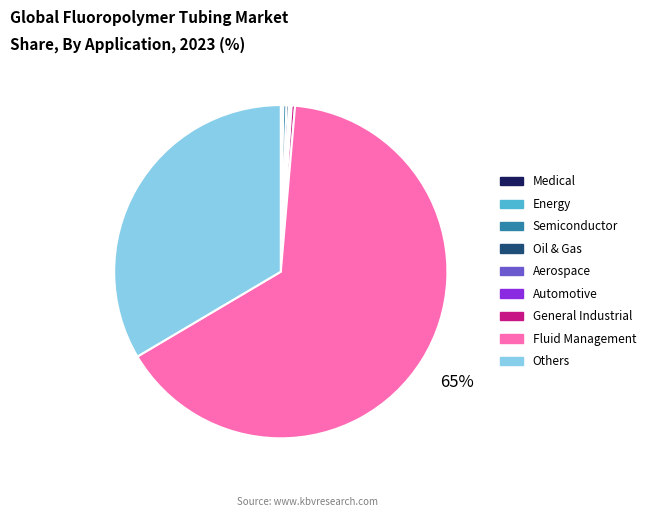

To the nearest percent, what is the average slice percentage?

11%